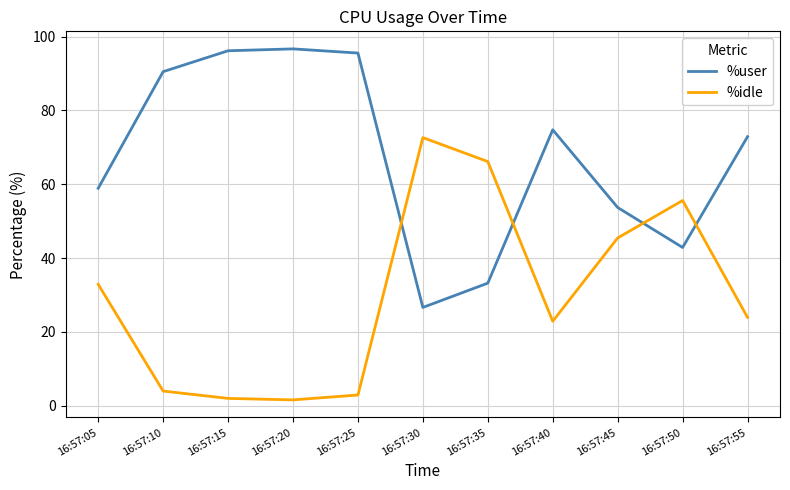

What is the maximum value shown in the chart?

96.7